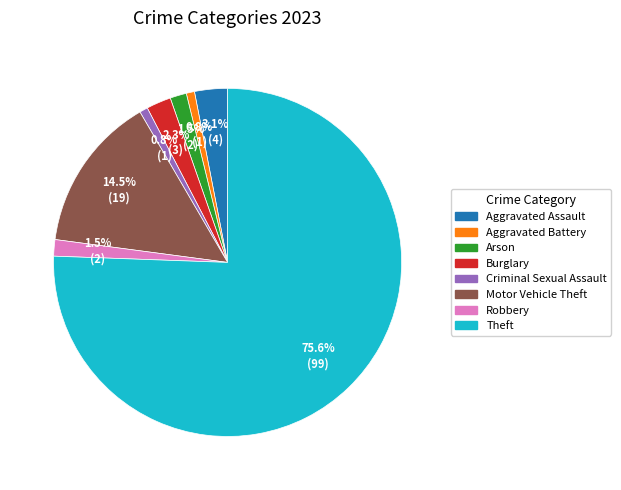

Does Theft account for over 50% of the chart?

Yes